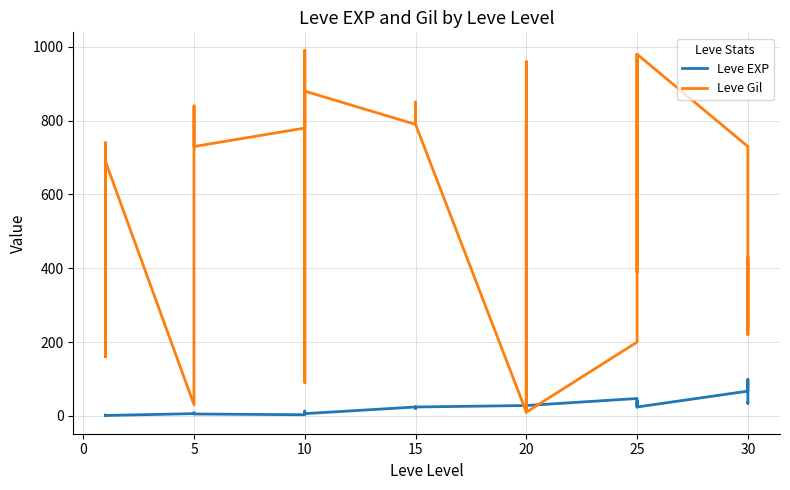

Does the chart have visible grid lines?

Yes